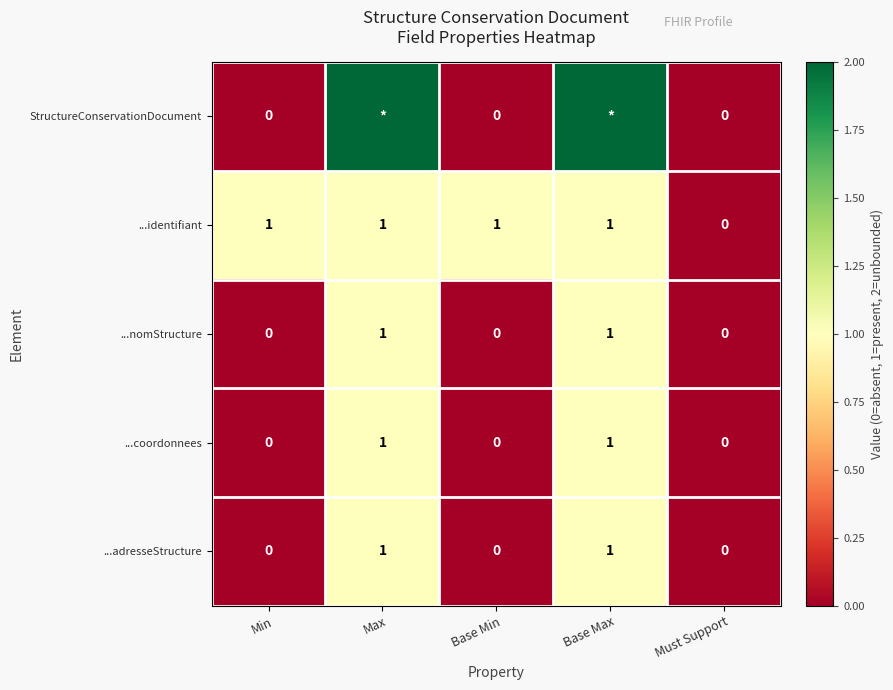

How many ...identifiant values are between 1 and 2?

4